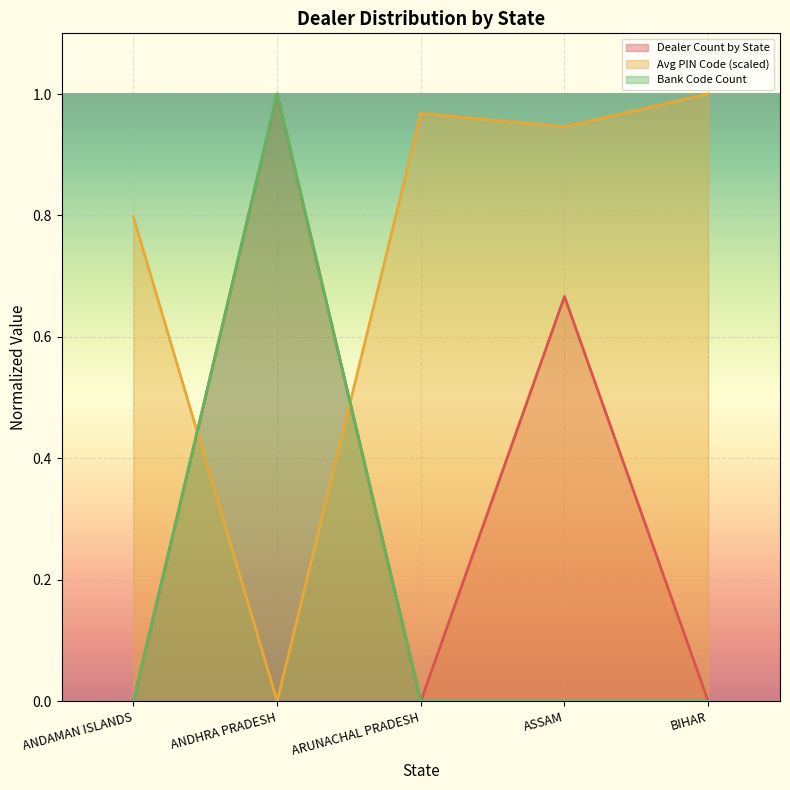

True or false: Dealer Count by State and Bank Code Count intersect in this chart.

False